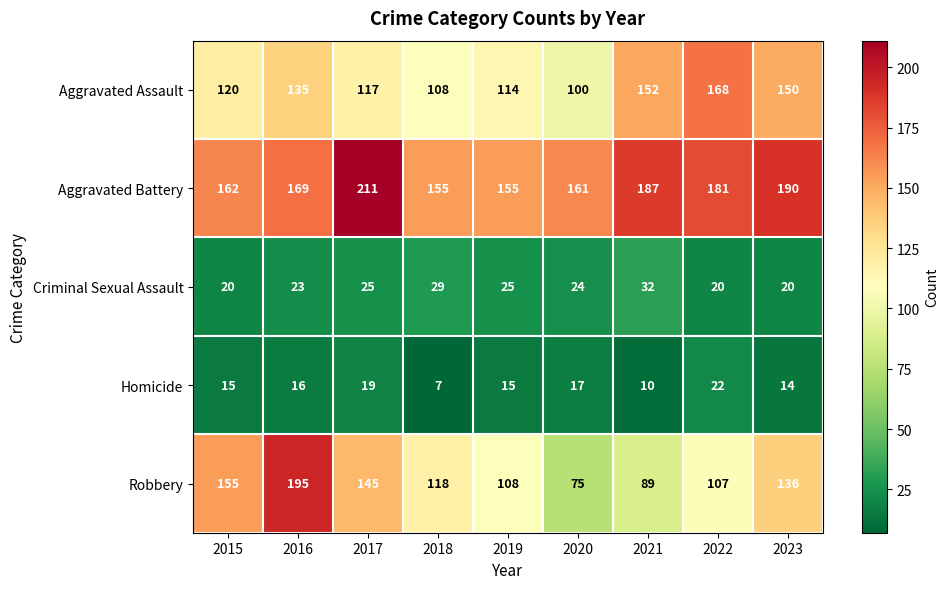

The Homicide series shows 7 at 2023. True or false?

False